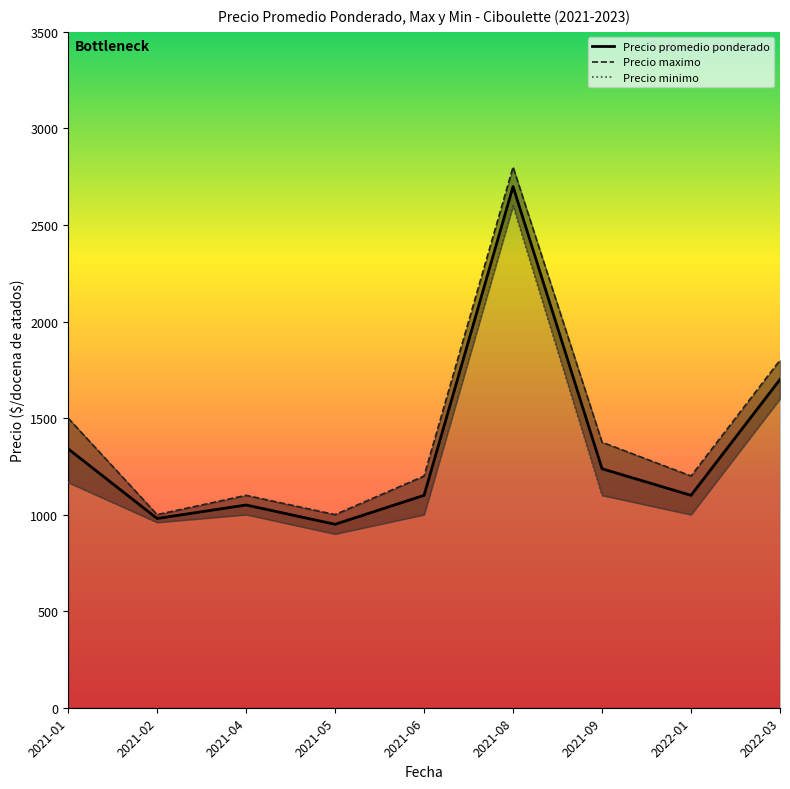

What are all the series names shown in the legend?

Precio promedio ponderado, Precio maximo, Precio minimo